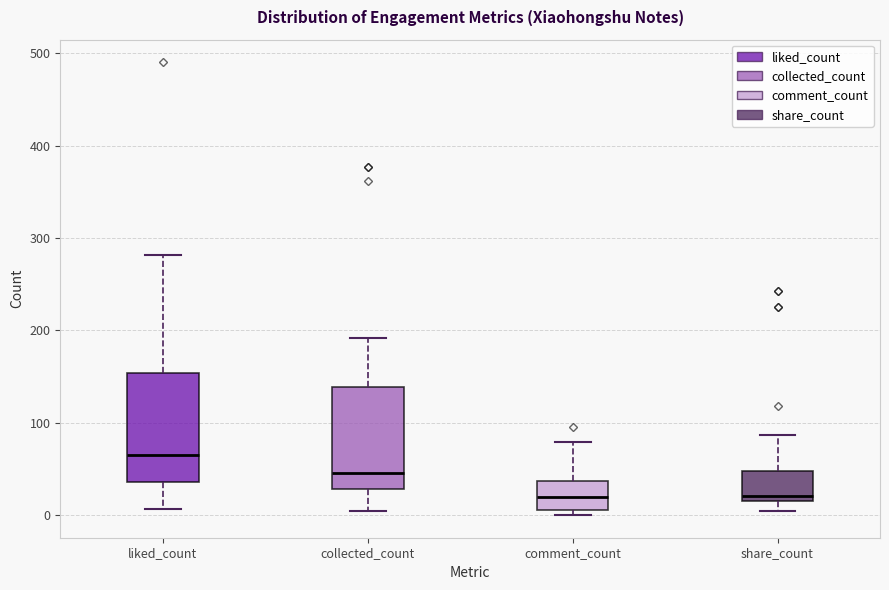

Reading left to right, read every box against the y-axis: the position of its median line, the range the box covers, and the ends of its whiskers. The values are not printed on the chart, so give them approximately, as read against the axis.

liked_count: median 60, box 40 to 150, whiskers 10 to 280
collected_count: median 50, box 30 to 140, whiskers 0 to 190
comment_count: median 20, box 10 to 40, whiskers 0 to 80
share_count: median 20 (just above the box's lower edge), box 20 to 50, whiskers 0 to 90